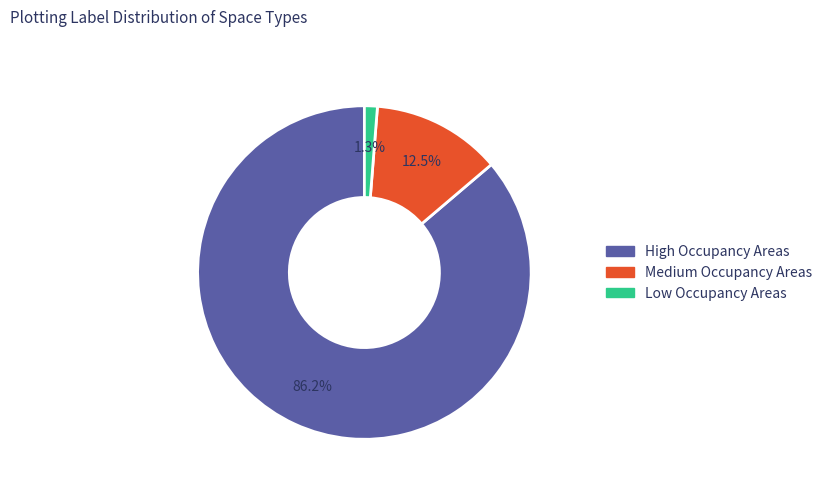

How many slices are in this pie chart?

3